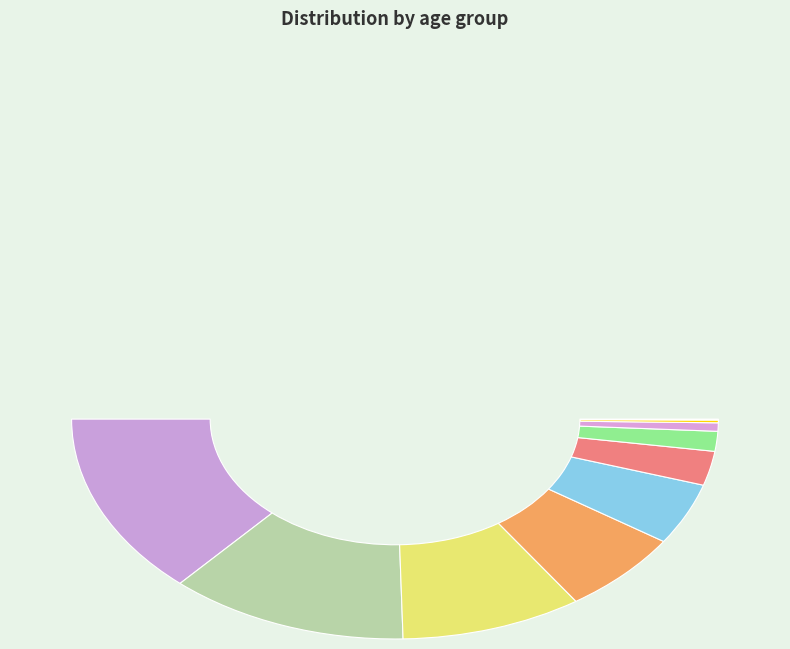

The 90-100 slice represents 0% of the pie. True or false?

True